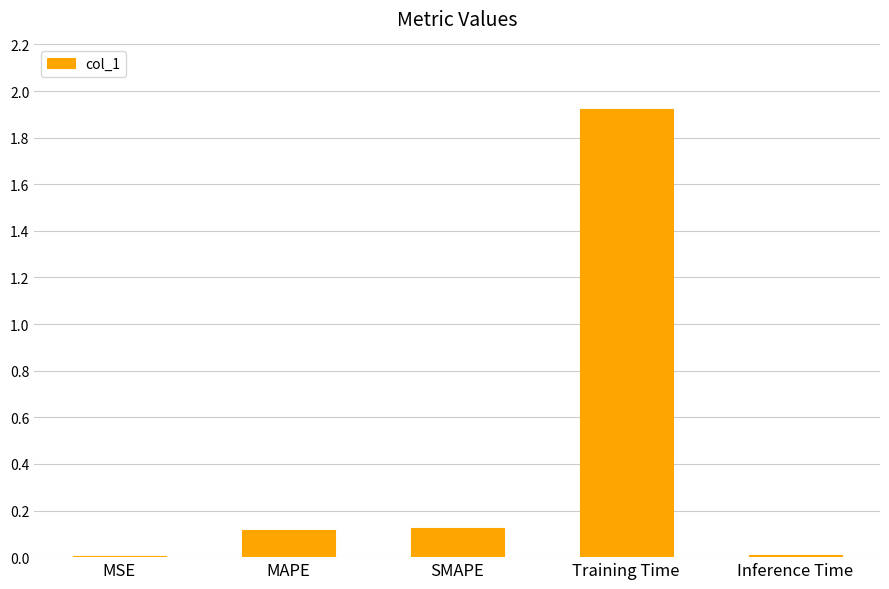

What is the sum of all values?

2.2